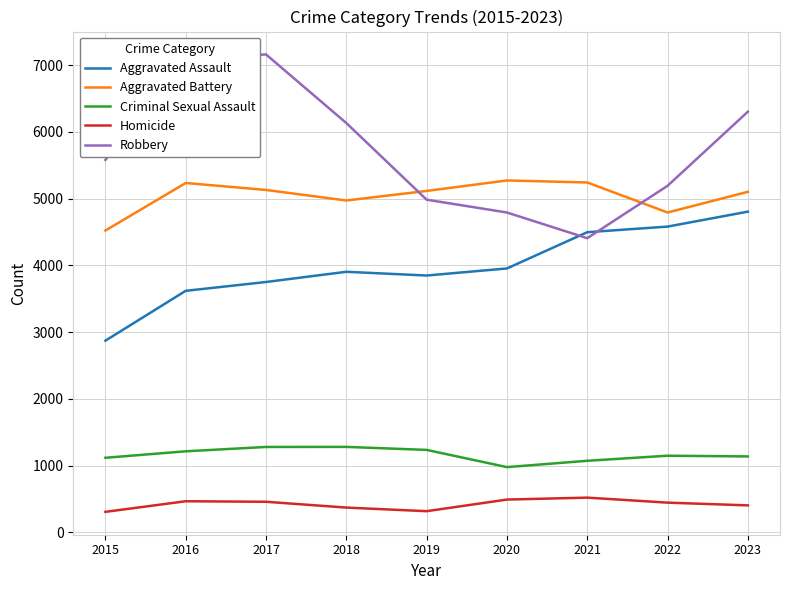

Is the value of Robbery at 2016 greater than the value of Criminal Sexual Assault at 2022?

Yes